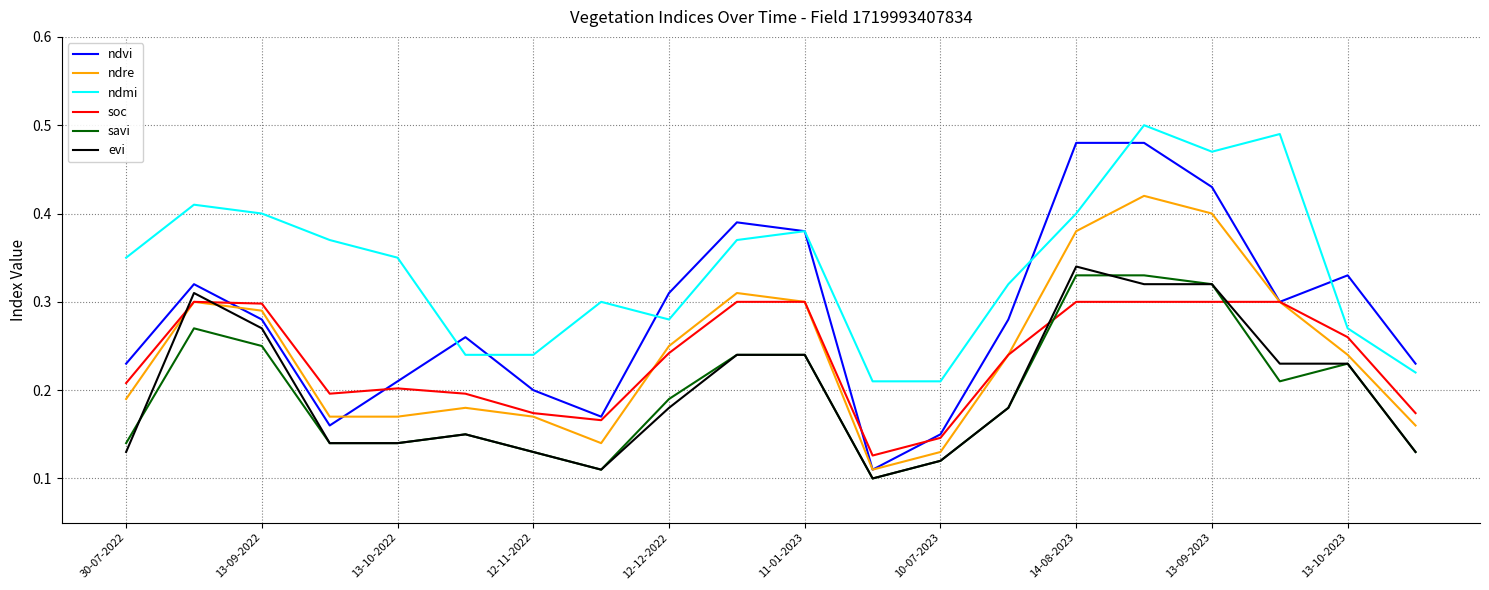

True or false: ndre and ndmi cross at least once.

False